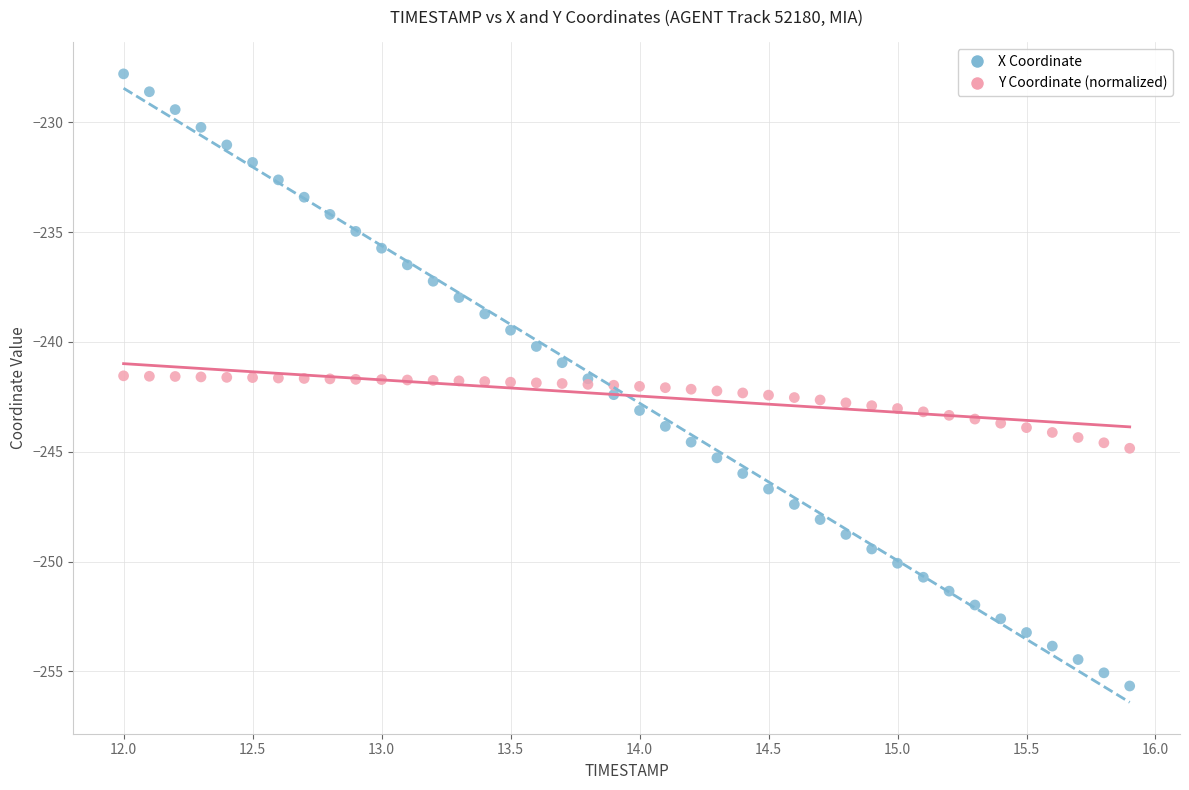

Which series contains the lowest Y value?

X Coordinate